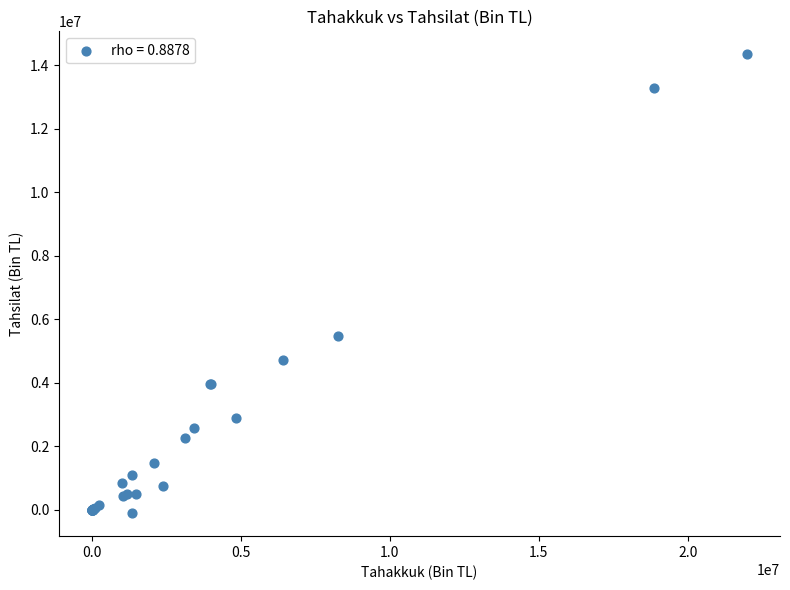

What Y value in the scatter plot is closest to 7117903?

5465100.7